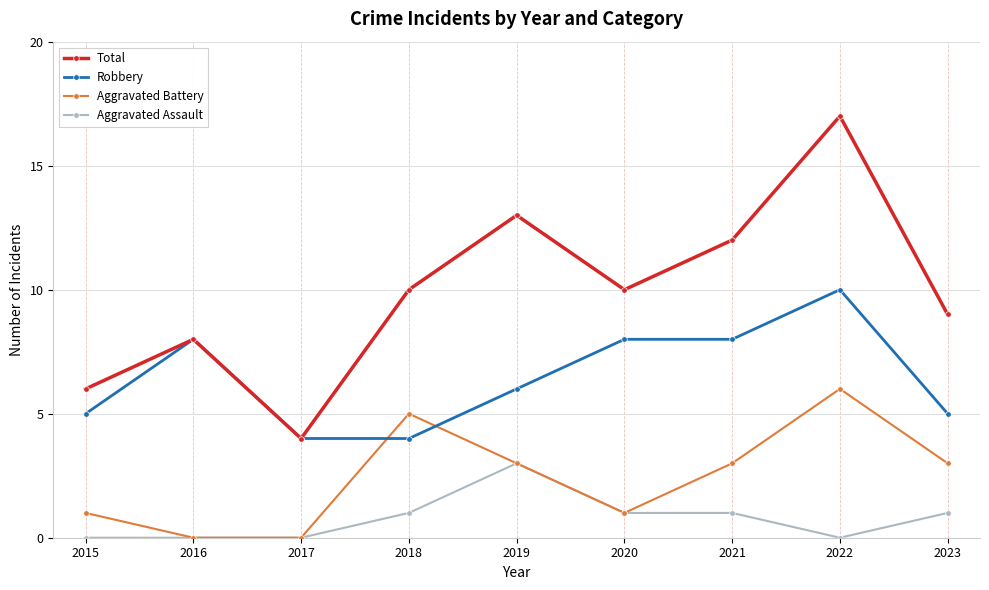

What is the sum of all Aggravated Assault values?

7